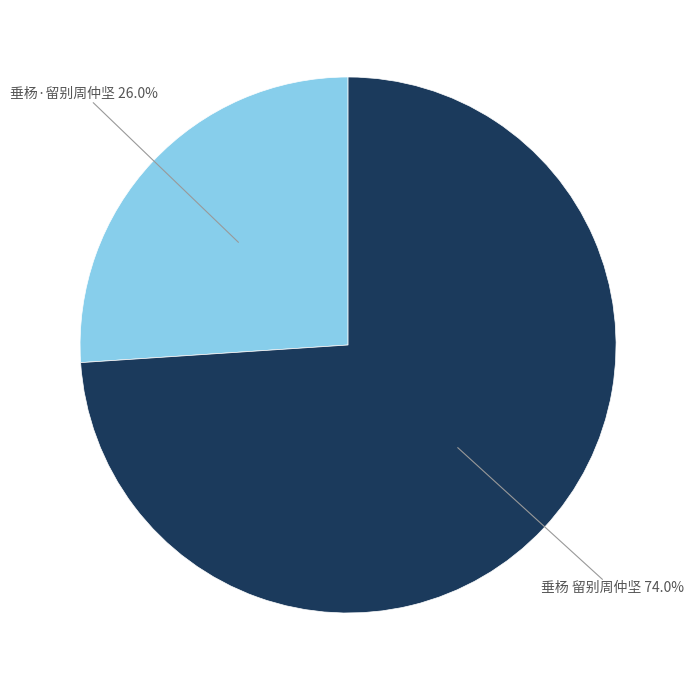

To the nearest percent, what is the average slice percentage?

50%